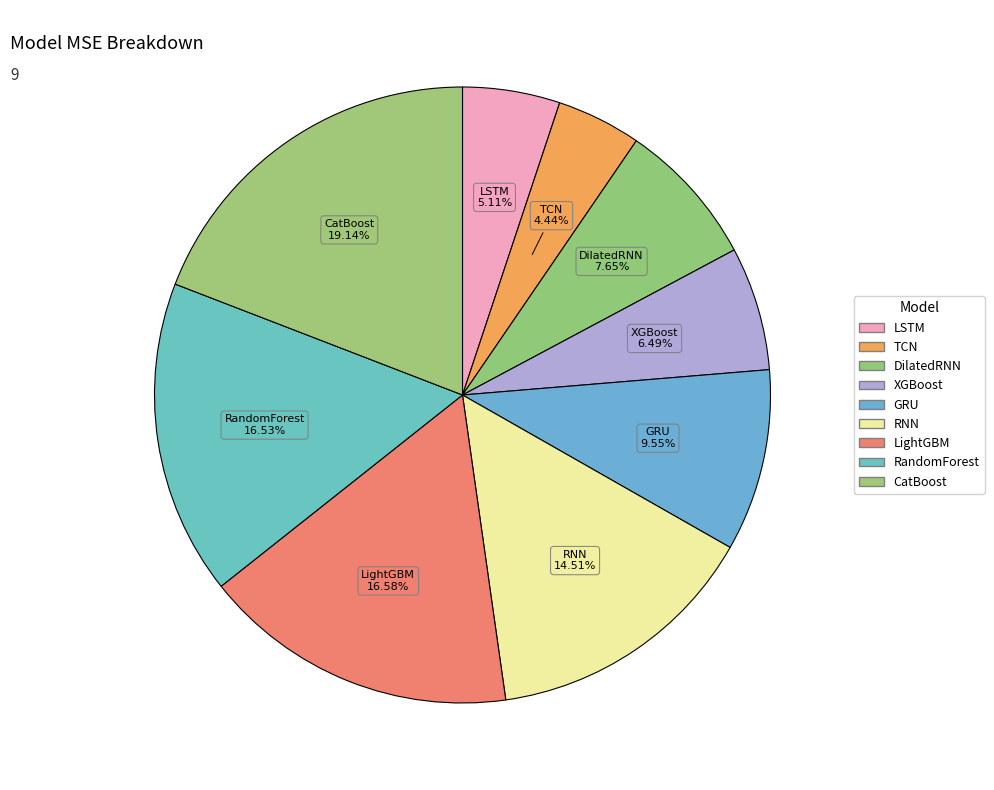

To the nearest percent, what is the difference between the largest and smallest slice percentages?

15%